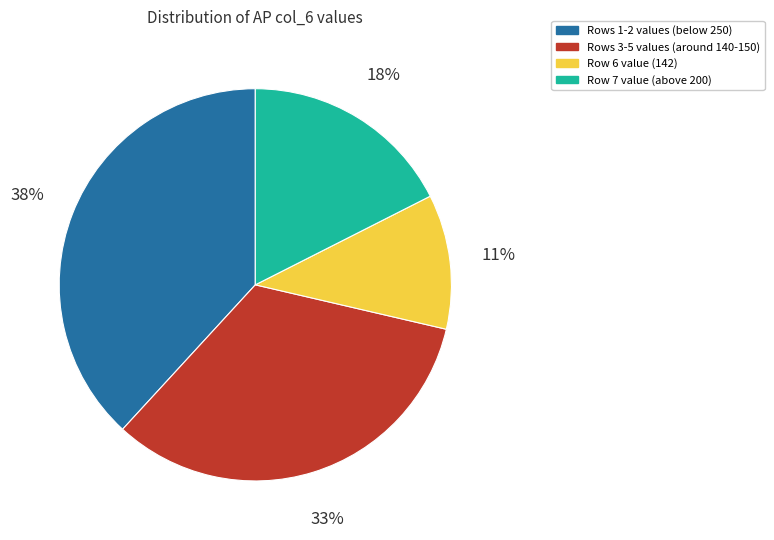

Is there any slice that represents more than half of the pie?

No